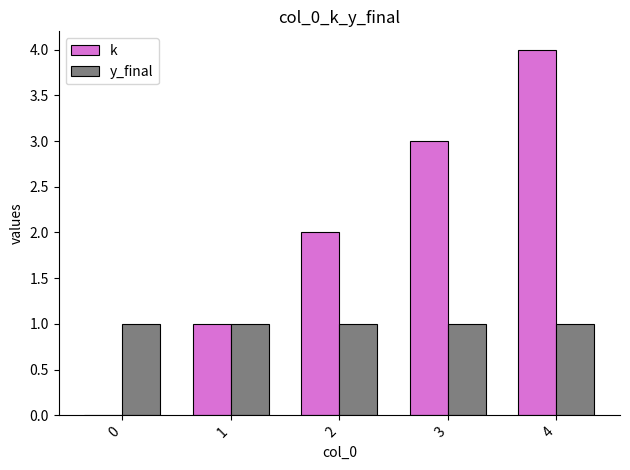

Reading left to right, extract all data points from this chart.

k: 0=0	1=1	2=2	3=3	4=4
y_final: 0=1	1=1	2=1	3=1	4=1